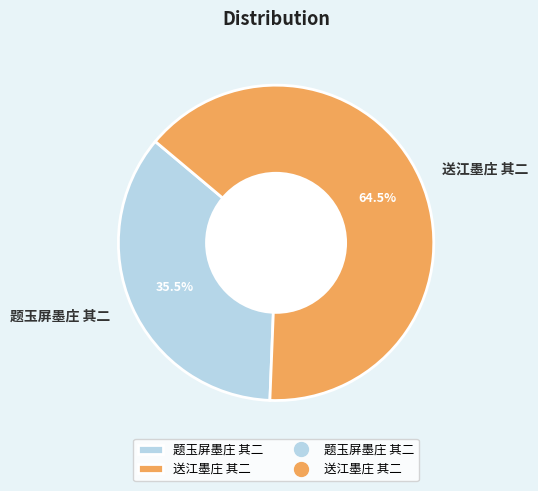

What is the ratio of the value at 送江墨庄 其二 to the value at 题玉屏墨庄 其二?

1.8